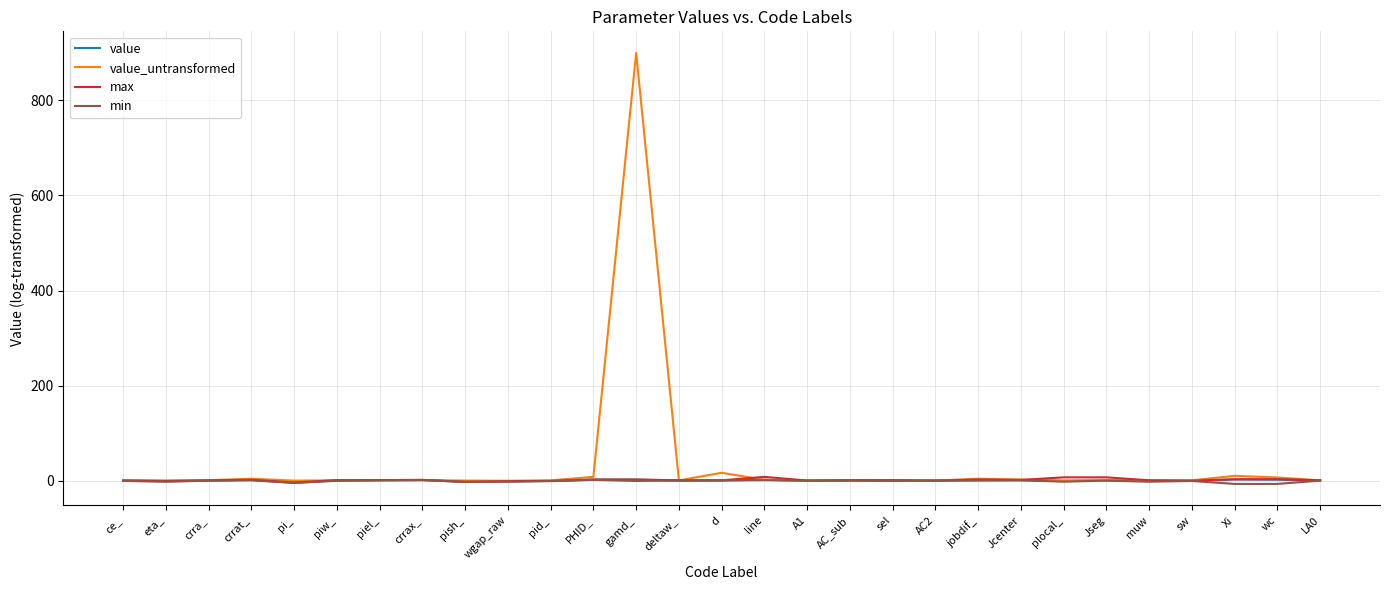

What are all the series names shown in the legend?

value, value_untransformed, max, min